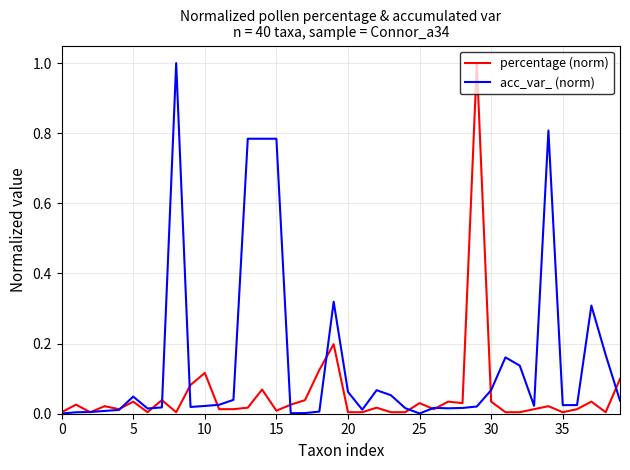

Is this an area chart (filled region under the line)?

No